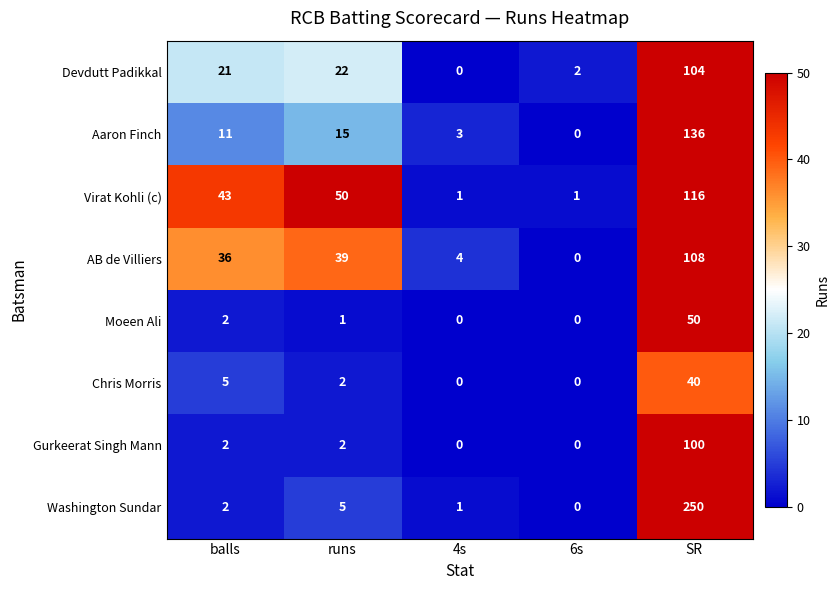

What is the difference between the maximum and minimum values in the Chris Morris series?

40